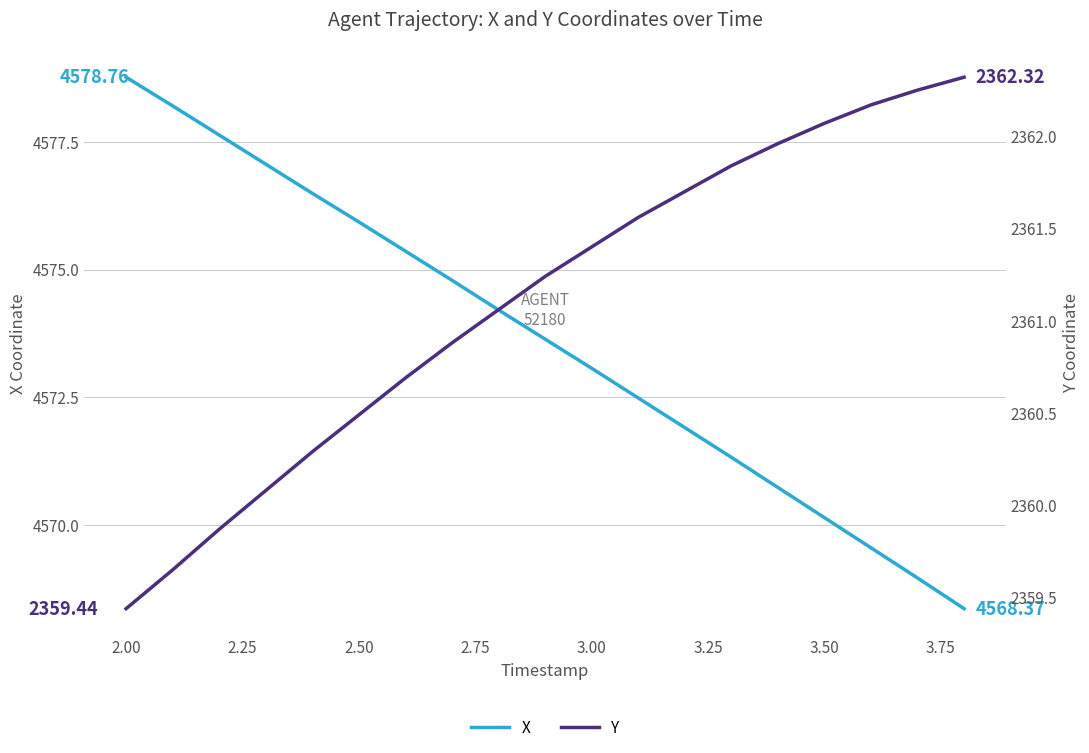

What are all the series names shown in the legend?

X, Y